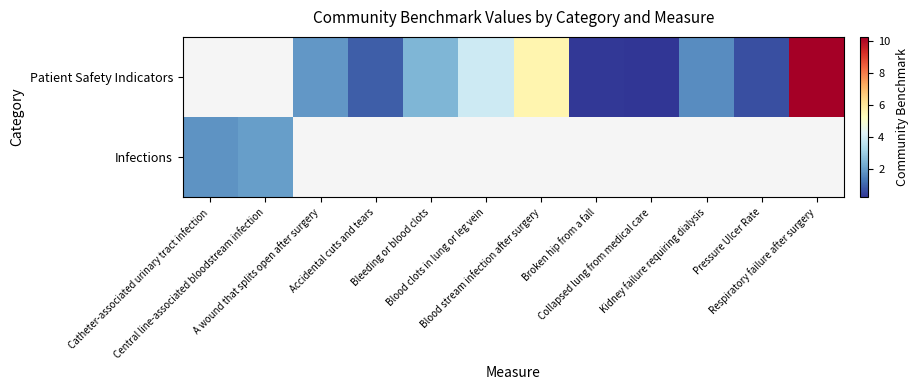

Count the Patient Safety Indicators values in the range 0 to 3.

7